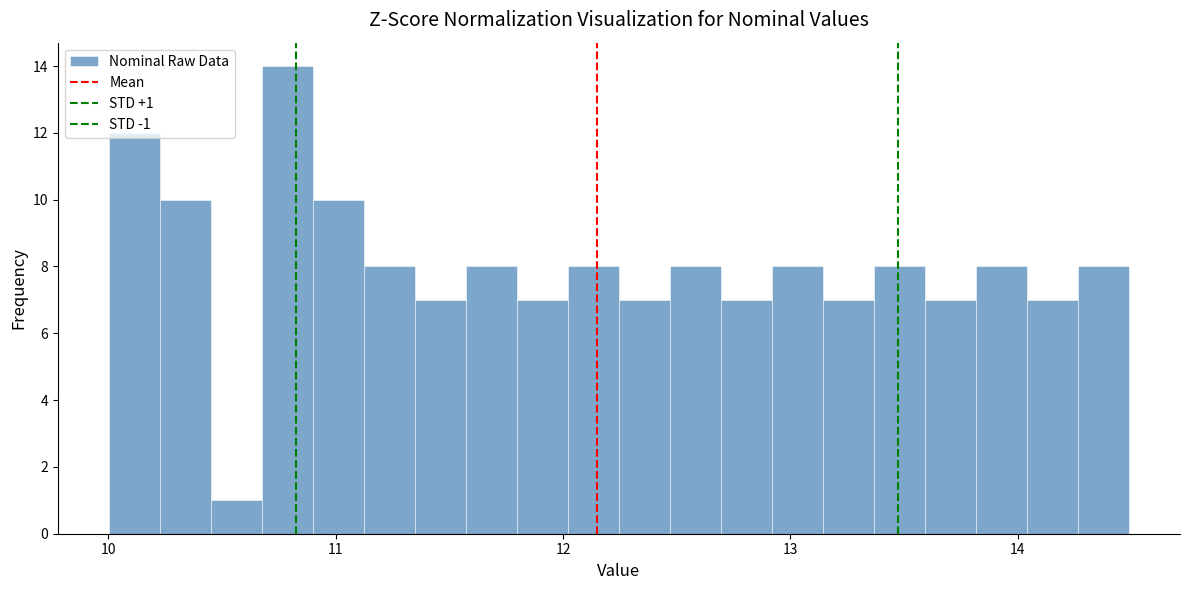

Around what value on the x-axis is the tallest bar? Give the approximate position of its centre, as read against the axis.

10.8